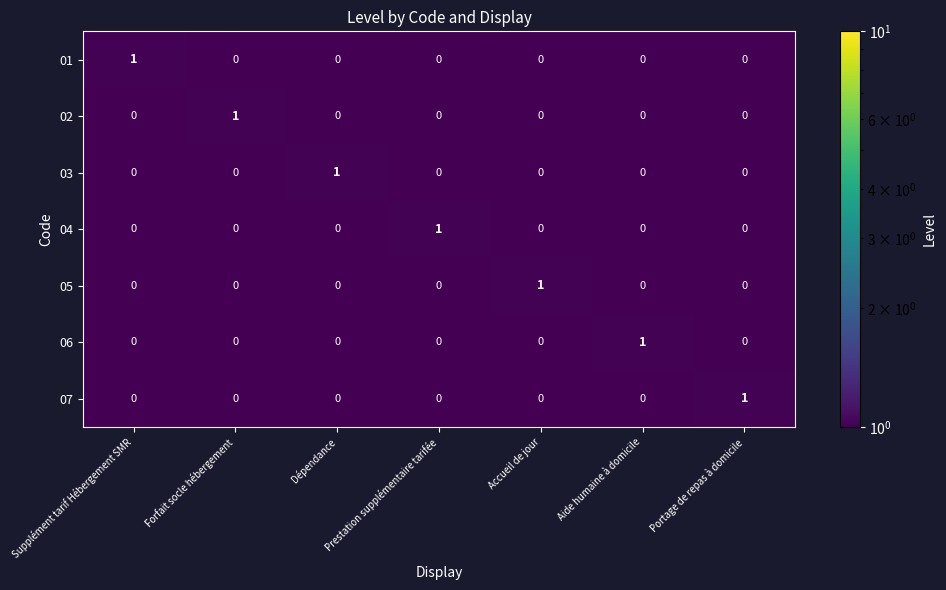

At how many categories does at least one series exceed 0?

7